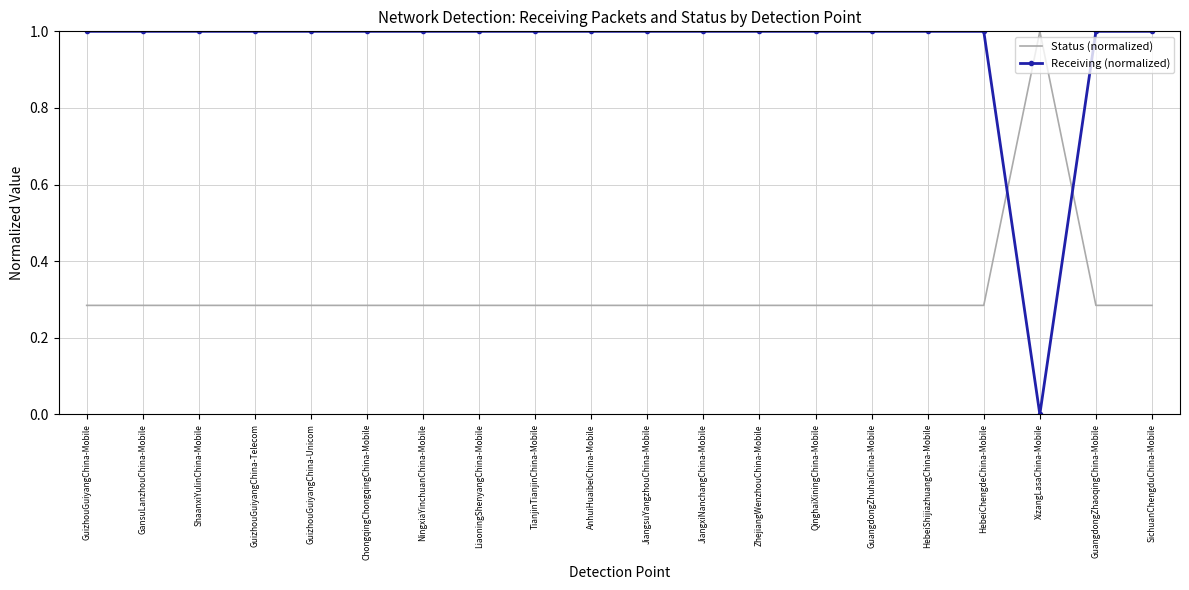

True or false: Receiving (normalized) and Status (normalized) cross at least once.

True